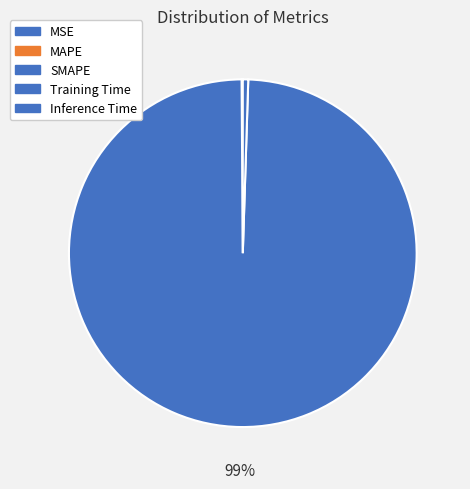

What percentage is the Inference Time slice, to the nearest percent?

1%